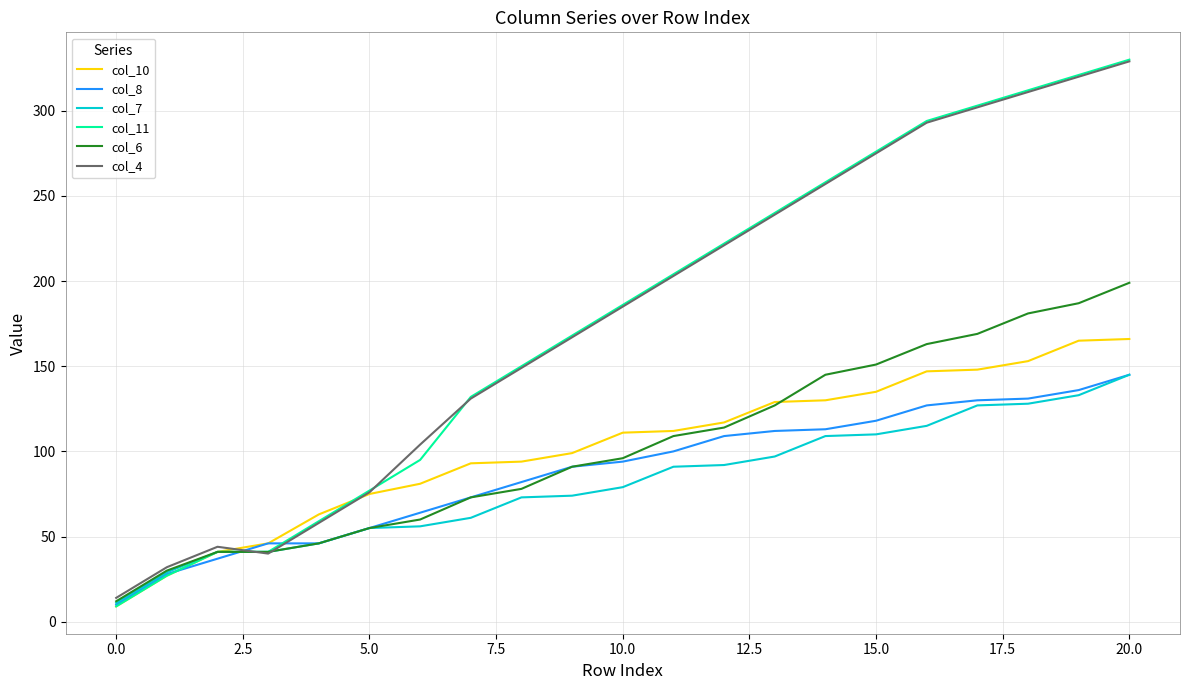

What is the greatest value displayed?

330